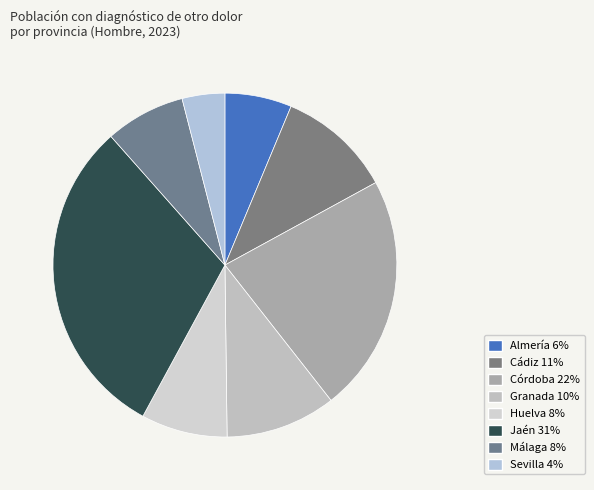

Which slice is the largest?

Jaén